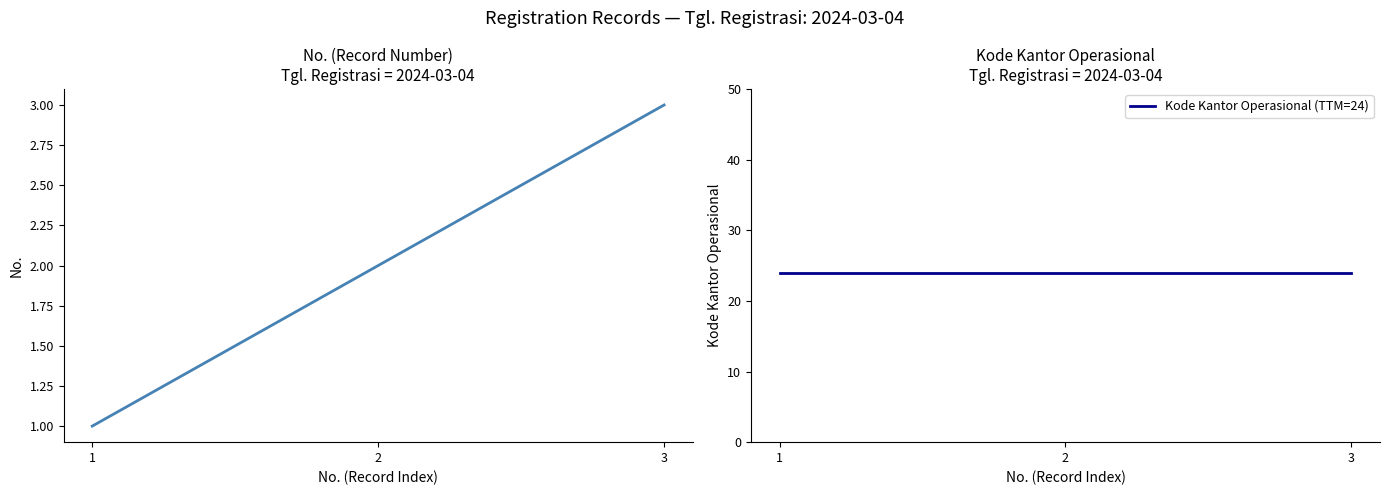

What is the lowest value of the No. series?

1